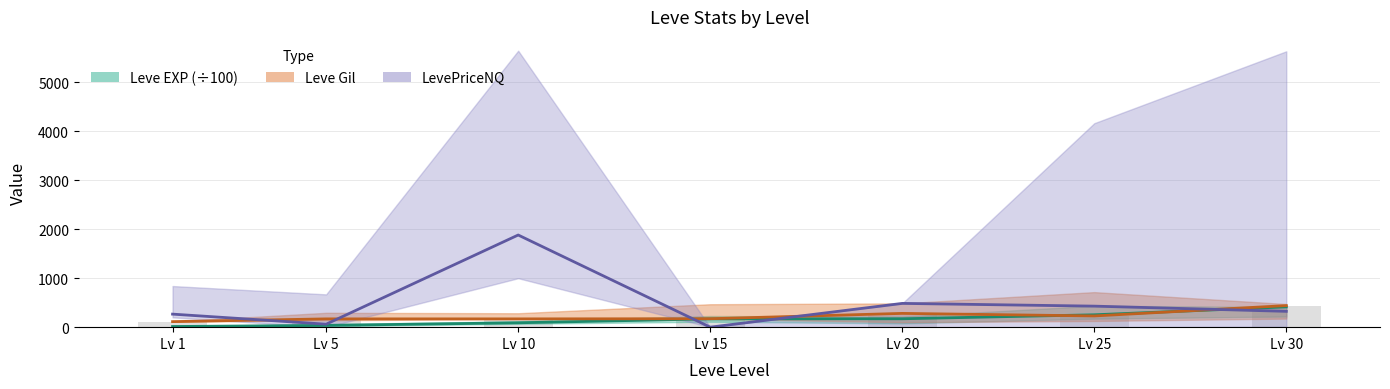

What is the difference between the second highest and minimum values in the Leve Gil mid series?

168.0